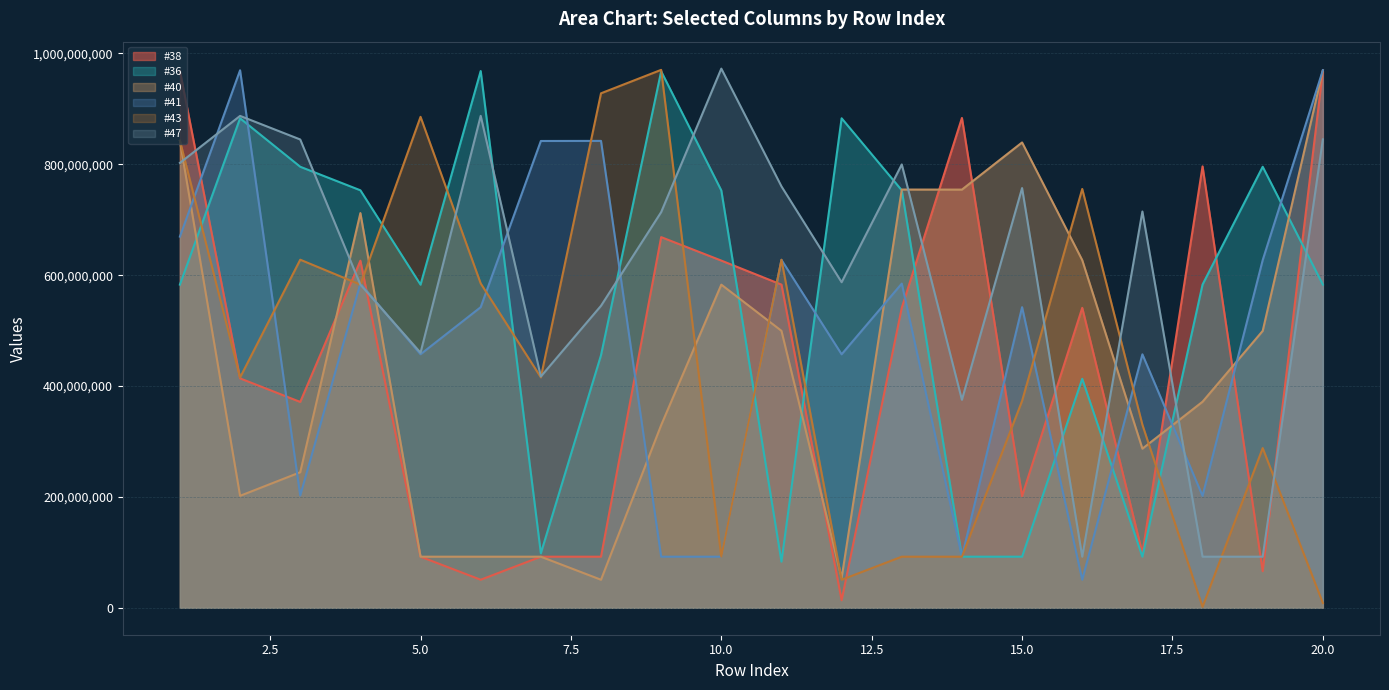

What is the maximum value shown in the chart?

972708442